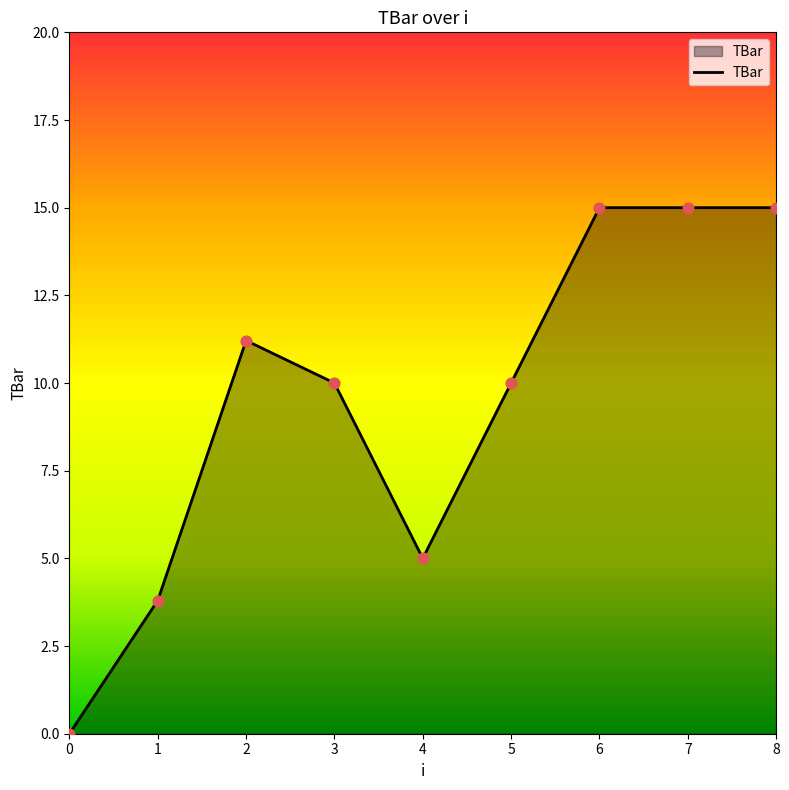

Between 6 and 1, which is larger?

6